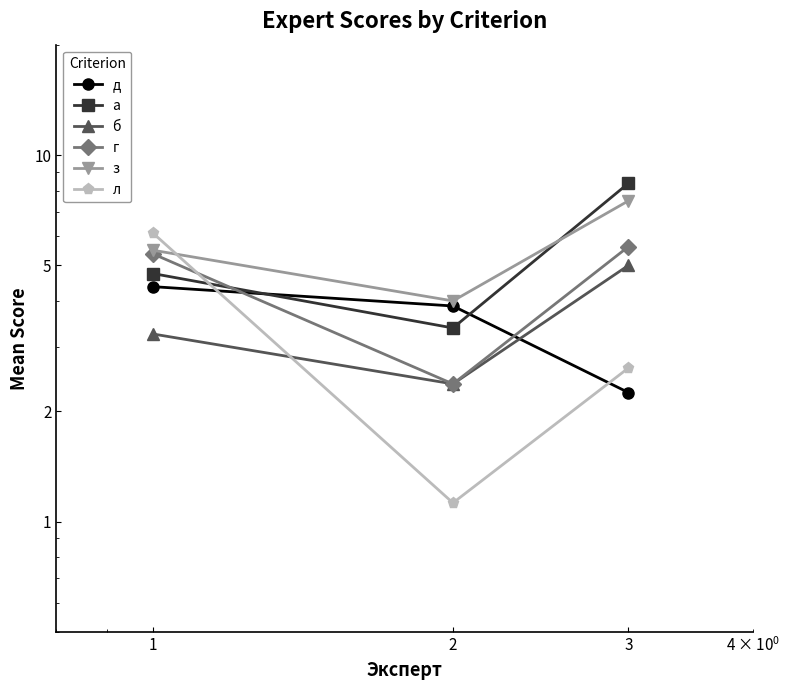

Is the value of д at 3 greater than the value of з at 3?

No